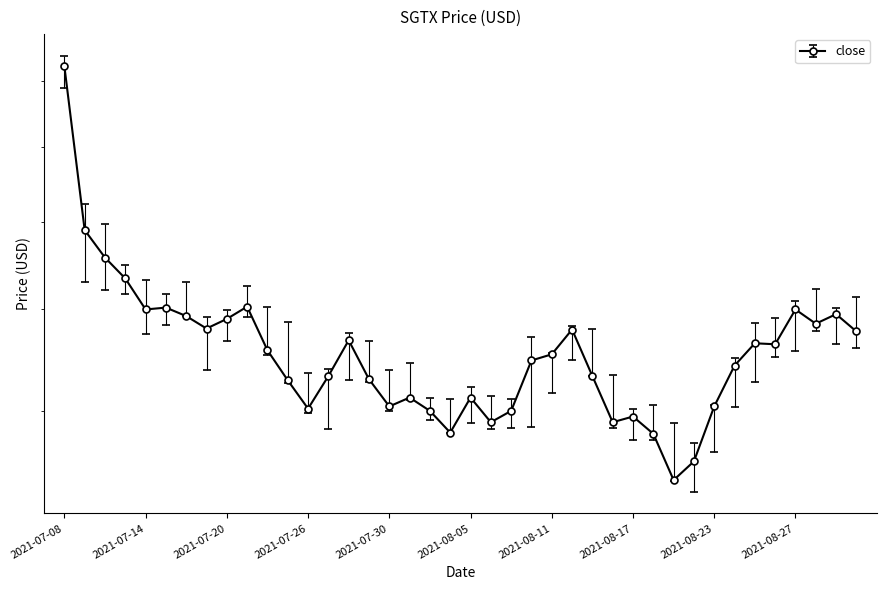

The open series shows 1.1 at 2021-08-02. True or false?

False